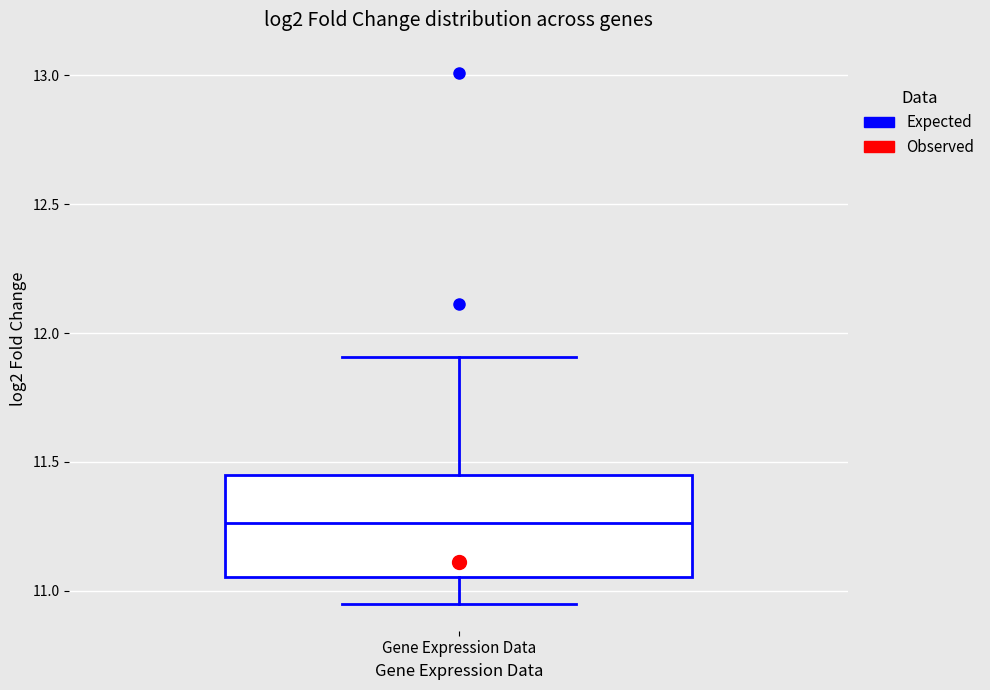

Where does the median line of the box for Gene Expression Data sit on the y-axis? The values are not printed on the chart, so give them approximately, as read against the axis.

11.25